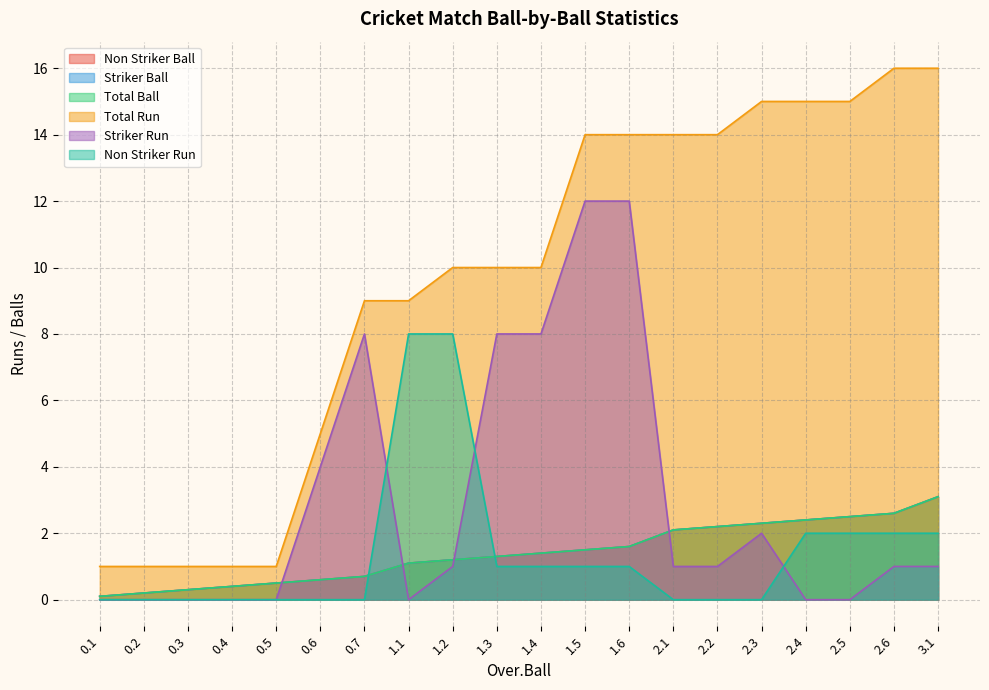

Is it true that Striker Run equals 0.2 at 2.6?

False